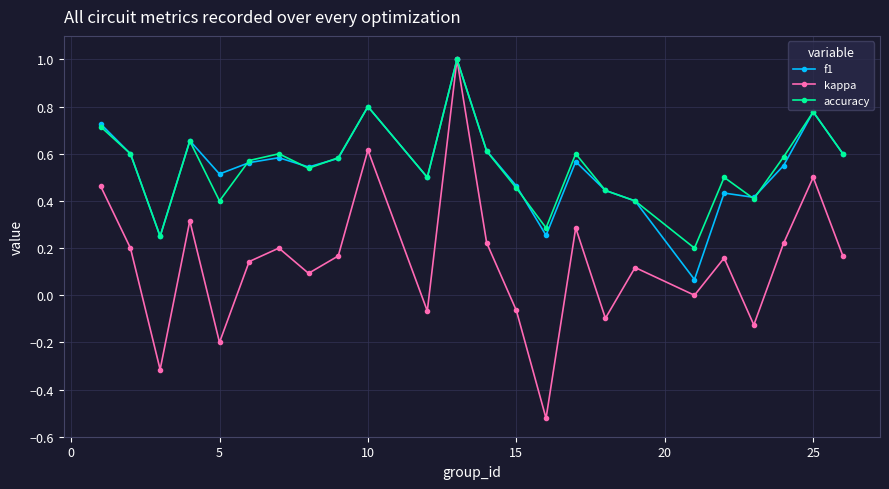

How many interior local peaks does the accuracy series have?

7